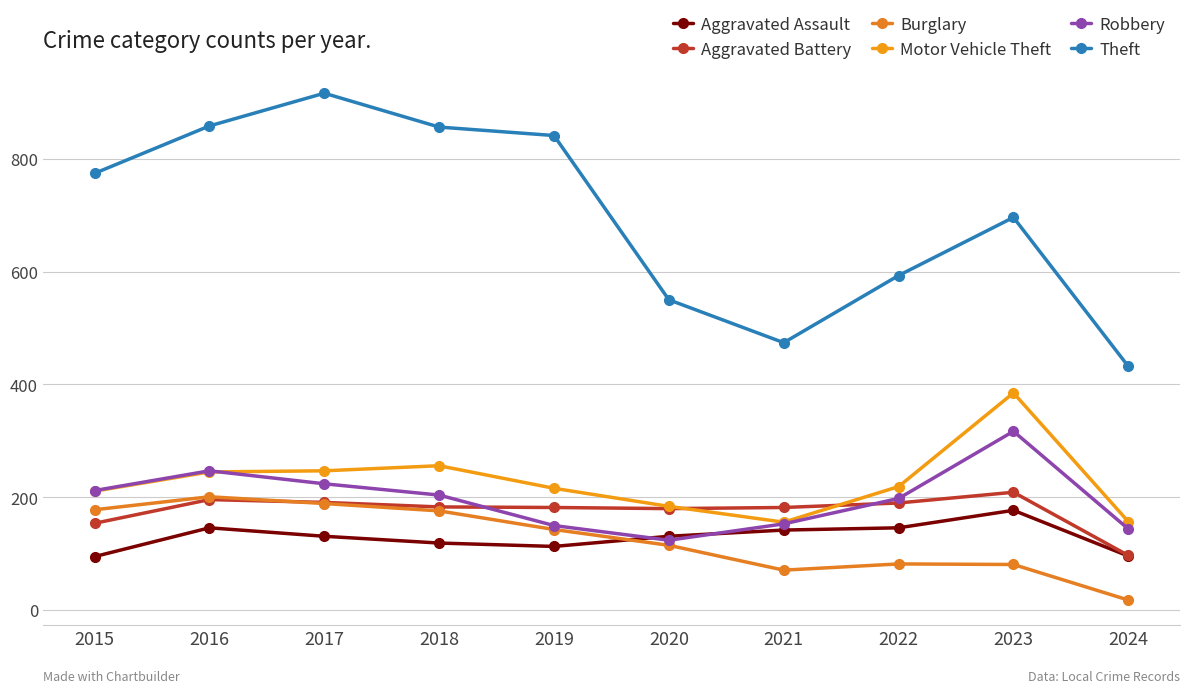

Count the number of data series in this chart.

6